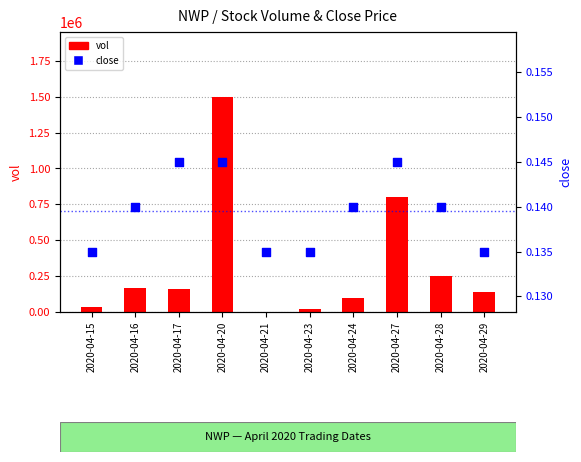

Which series has the largest total across all categories?

vol